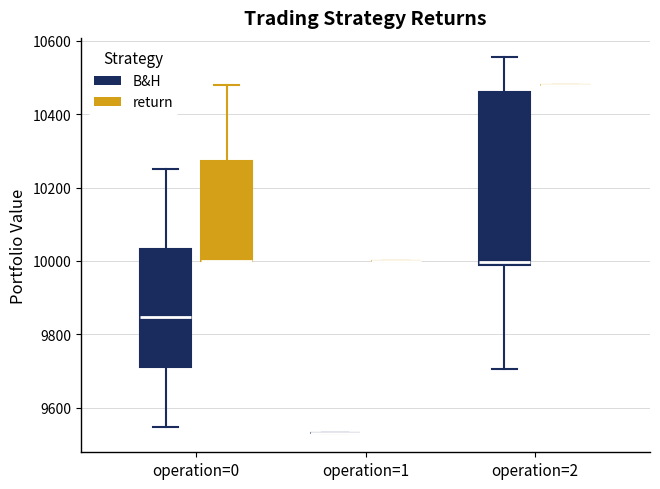

Reading left to right, read every box against the y-axis: the position of its median line, the range the box covers, and the ends of its whiskers. The values are not printed on the chart, so give them approximately, as read against the axis.

operation=0 (B&H): median 9840, box 9720 to 10040, whiskers 9540 to 10260
operation=0 (return): median 10000 (drawn on the box's lower edge), box 10000 to 10280, whiskers 10000 to 10480
operation=1 (B&H): box collapsed to a line at 9520, whiskers 9520 to 9520
operation=1 (return): box collapsed to a line at 10000, whiskers 10000 to 10000
operation=2 (B&H): median 10000, box 9980 to 10460, whiskers 9700 to 10560
operation=2 (return): box collapsed to a line at 10480, whiskers 10480 to 10480